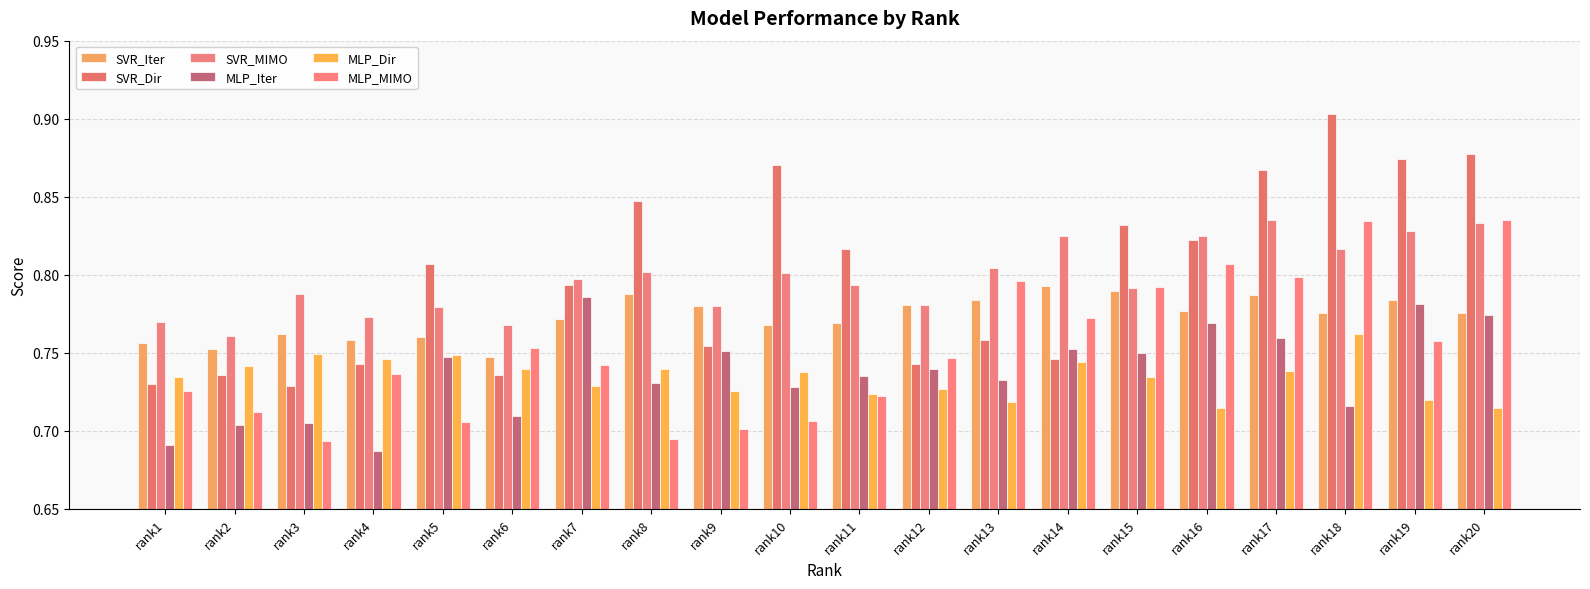

Are the bars horizontal?

No